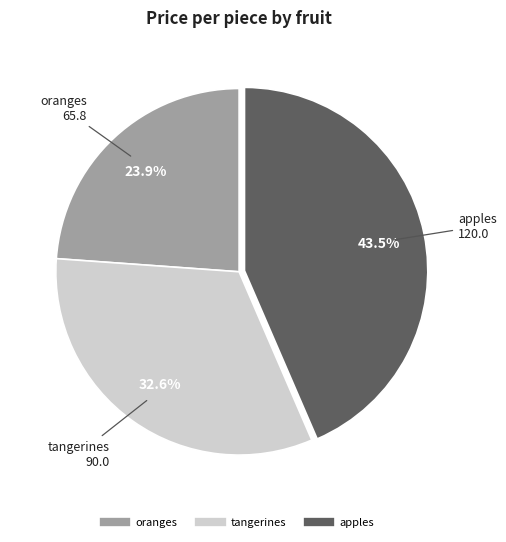

What is the total percentage of oranges and tangerines?

56.5%